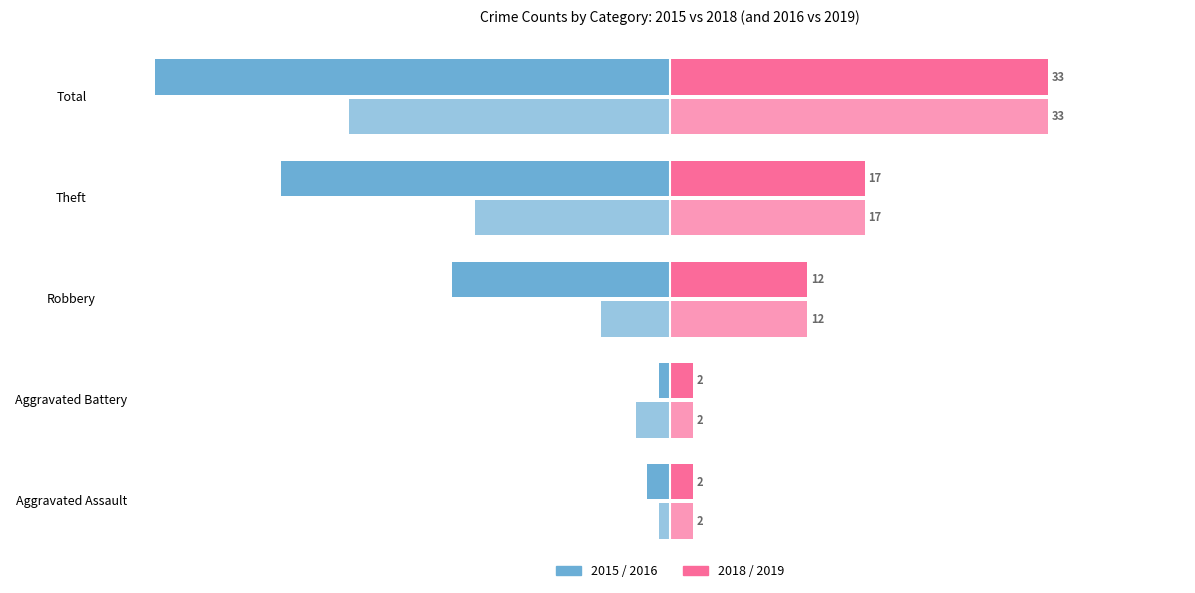

The 2015 series shows -2 at Aggravated Assault. True or false?

True